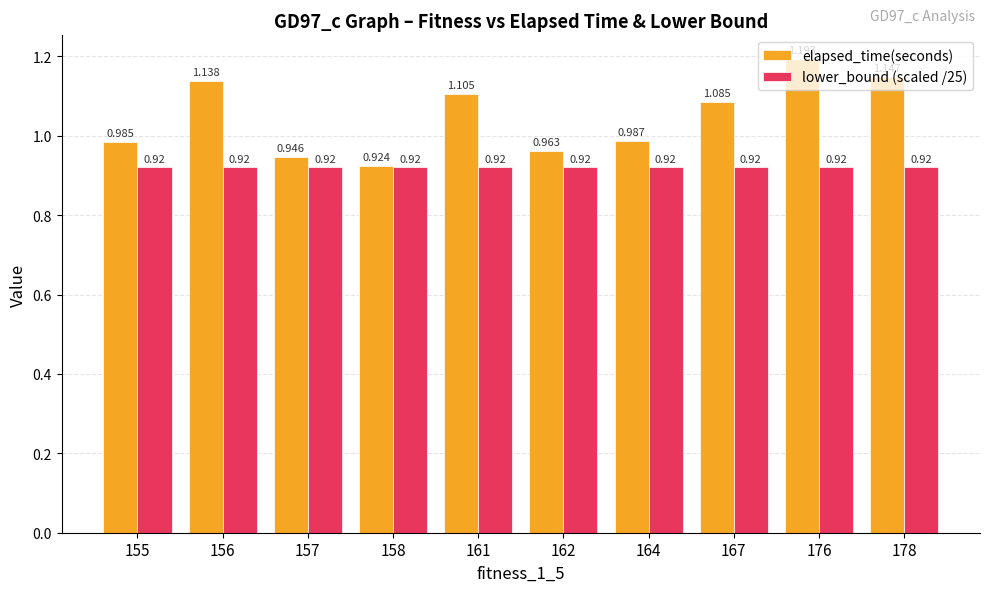

At which label does elapsed_time(seconds) first exceed 1?

156